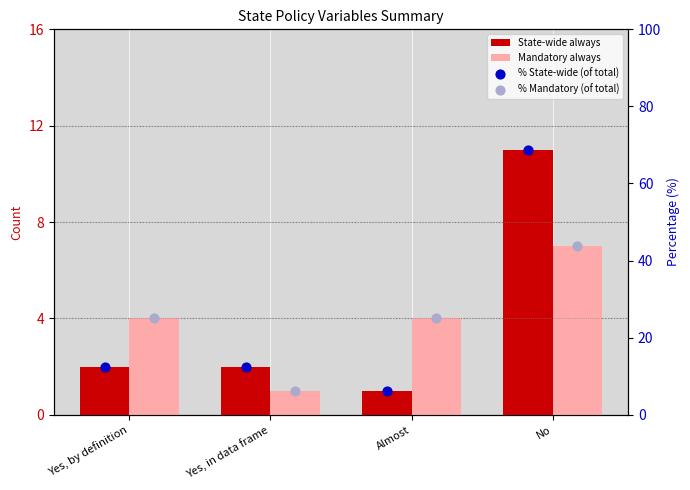

Which series contains the lowest Y value?

State-wide always